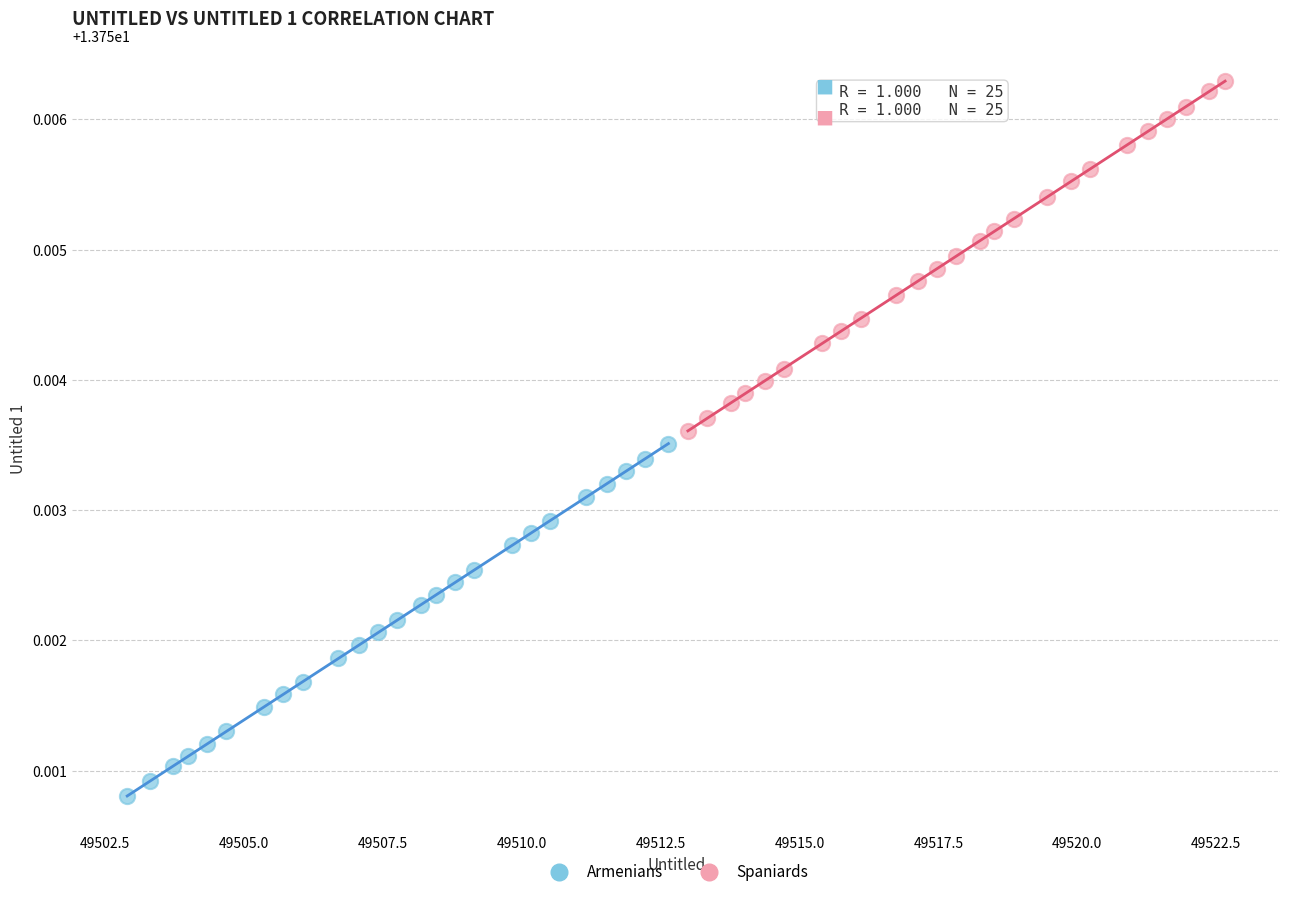

Which series has the largest Y range (max minus min)?

Armenians